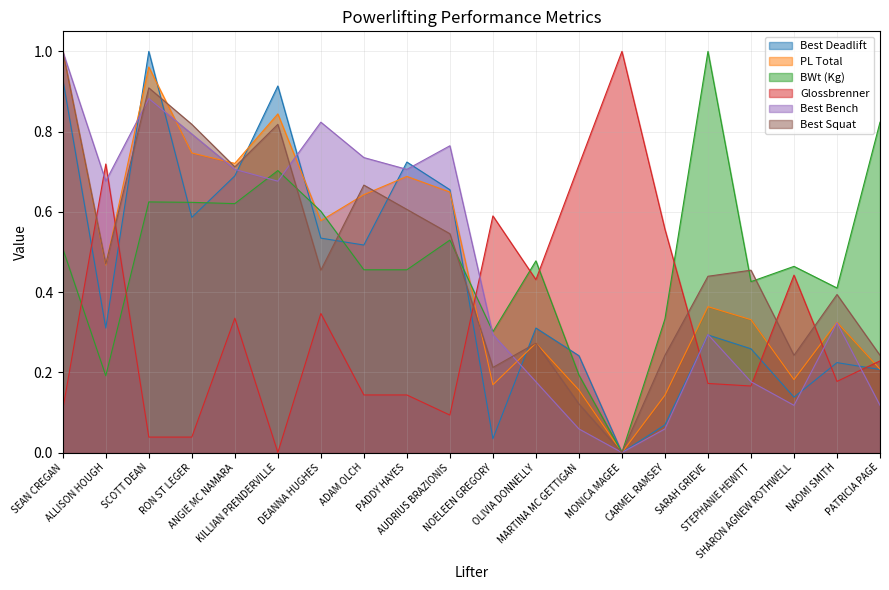

What is the sum of the PL Total values at SHARON AGNEW ROTHWELL and NOELEEN GREGORY?

0.4